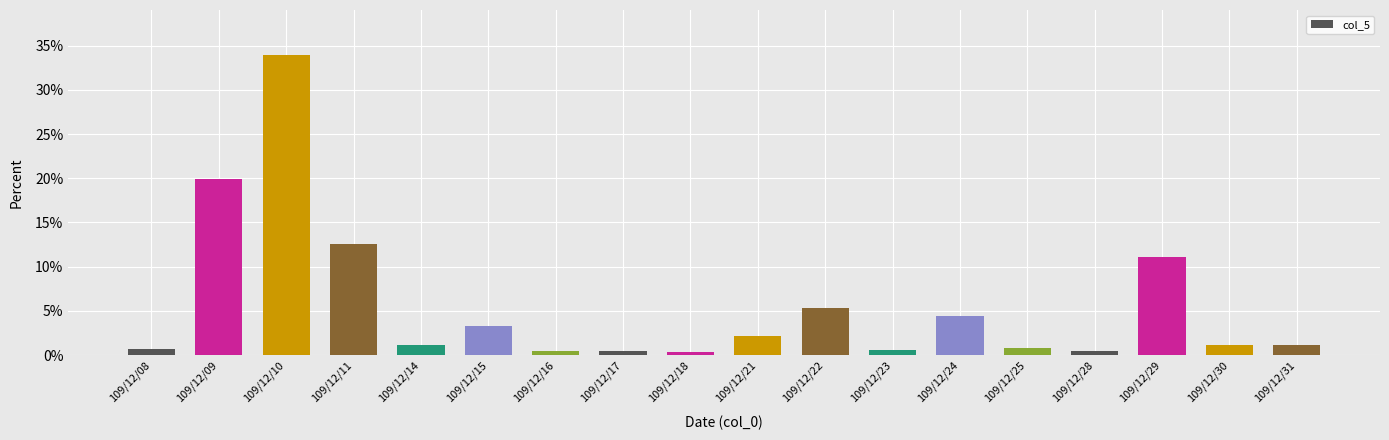

What is the change in value from 109/12/22 to 109/12/30?

-4.1